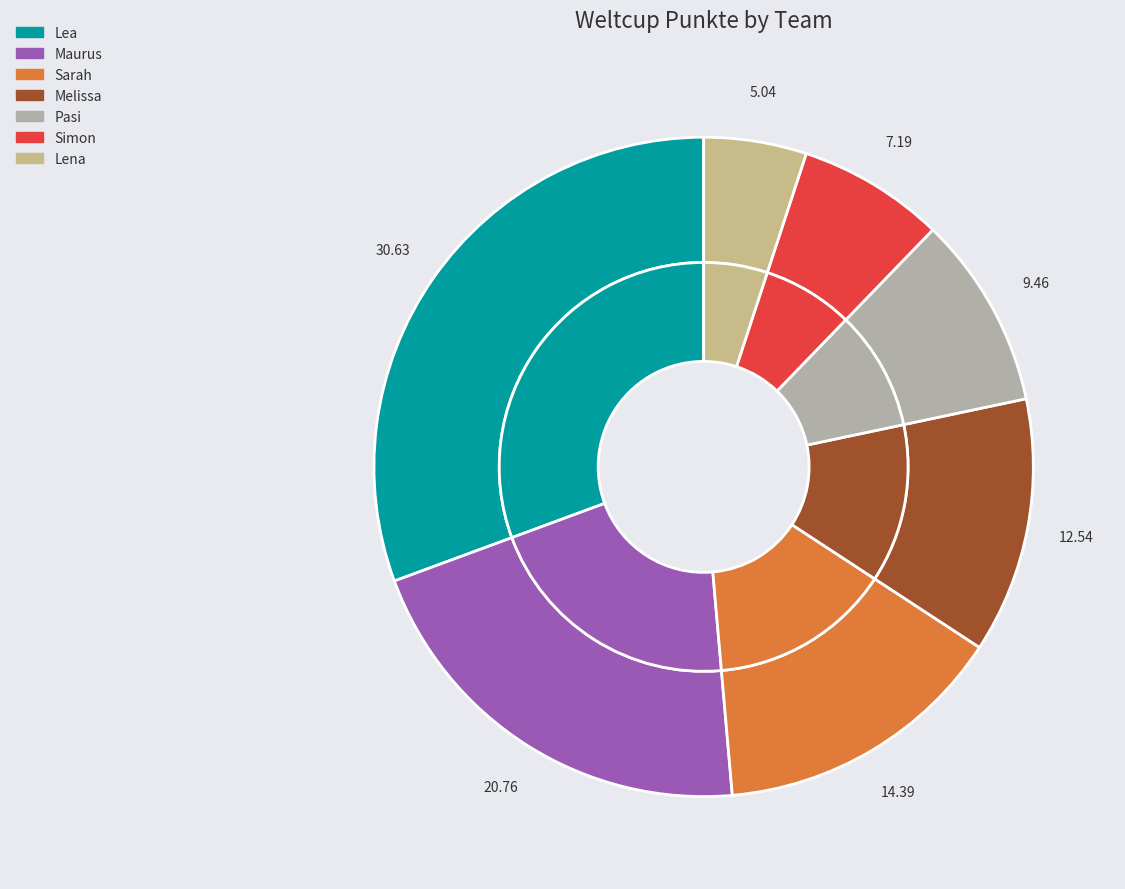

The Lena slice represents 1% of the pie. True or false?

False